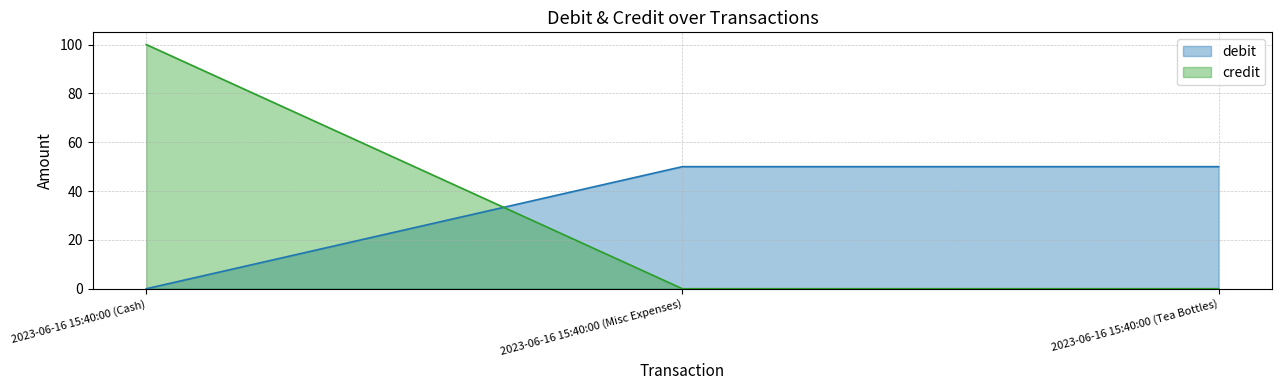

Which series has the largest range (max minus min)?

credit